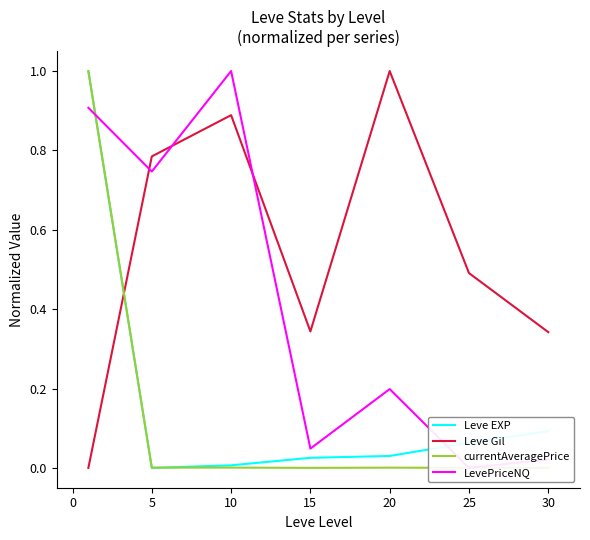

True or false: LevePriceNQ and currentAveragePrice intersect in this chart.

True